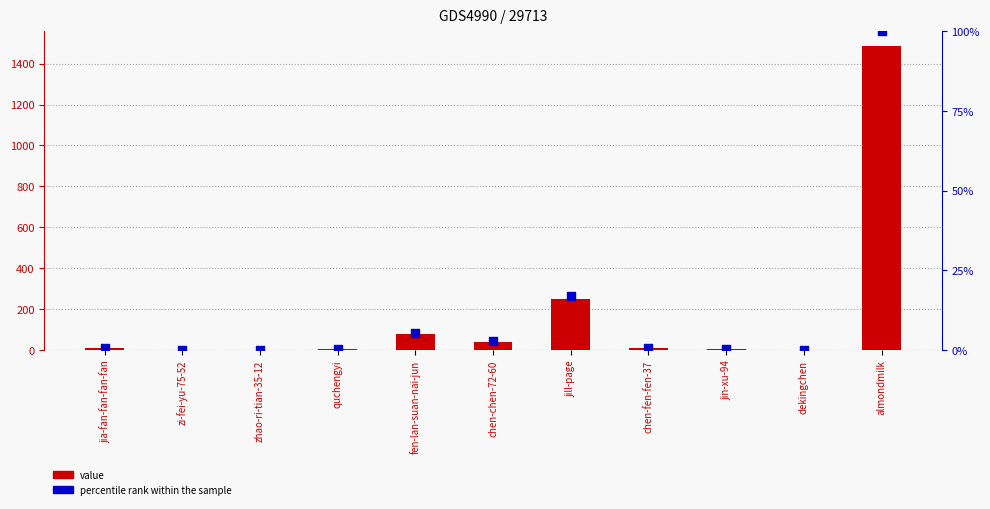

At which category is the sum across all series the highest?

almondmilk